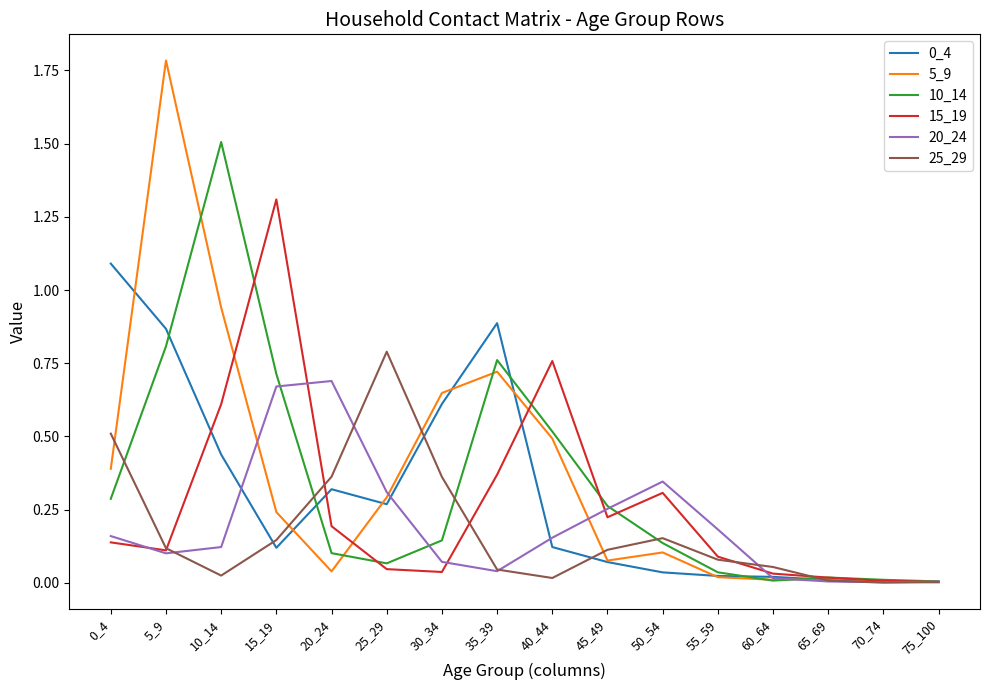

What is the total value across all series at 35_39?

2.8